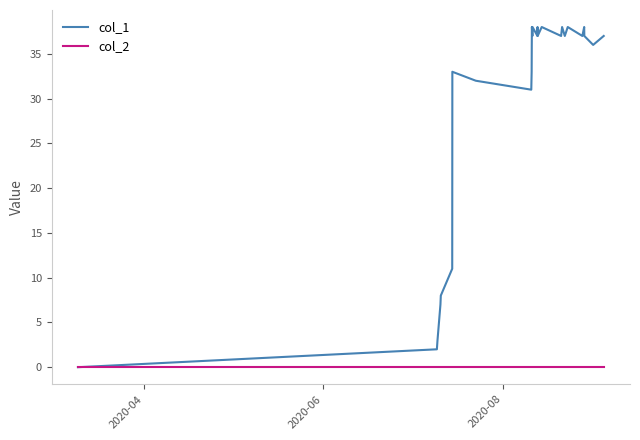

What is the difference between the maximum and minimum values in the col_1 series?

38